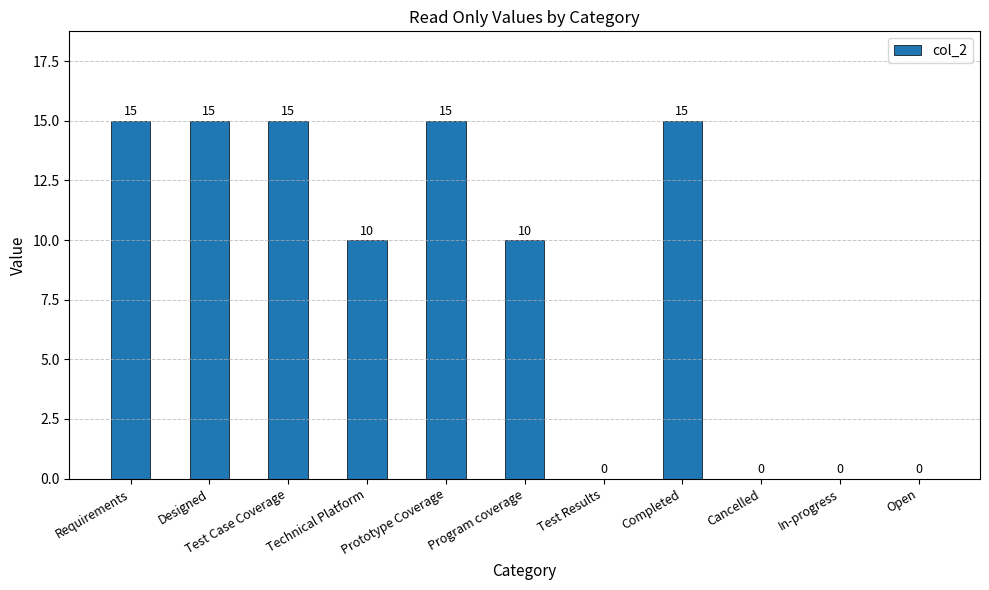

What is the sum of all values?

95